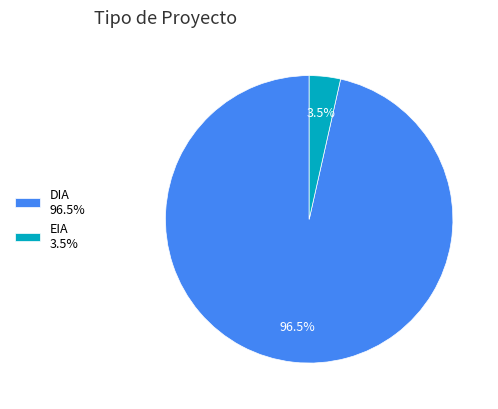

What percentage is NOT represented by EIA?

96.5%